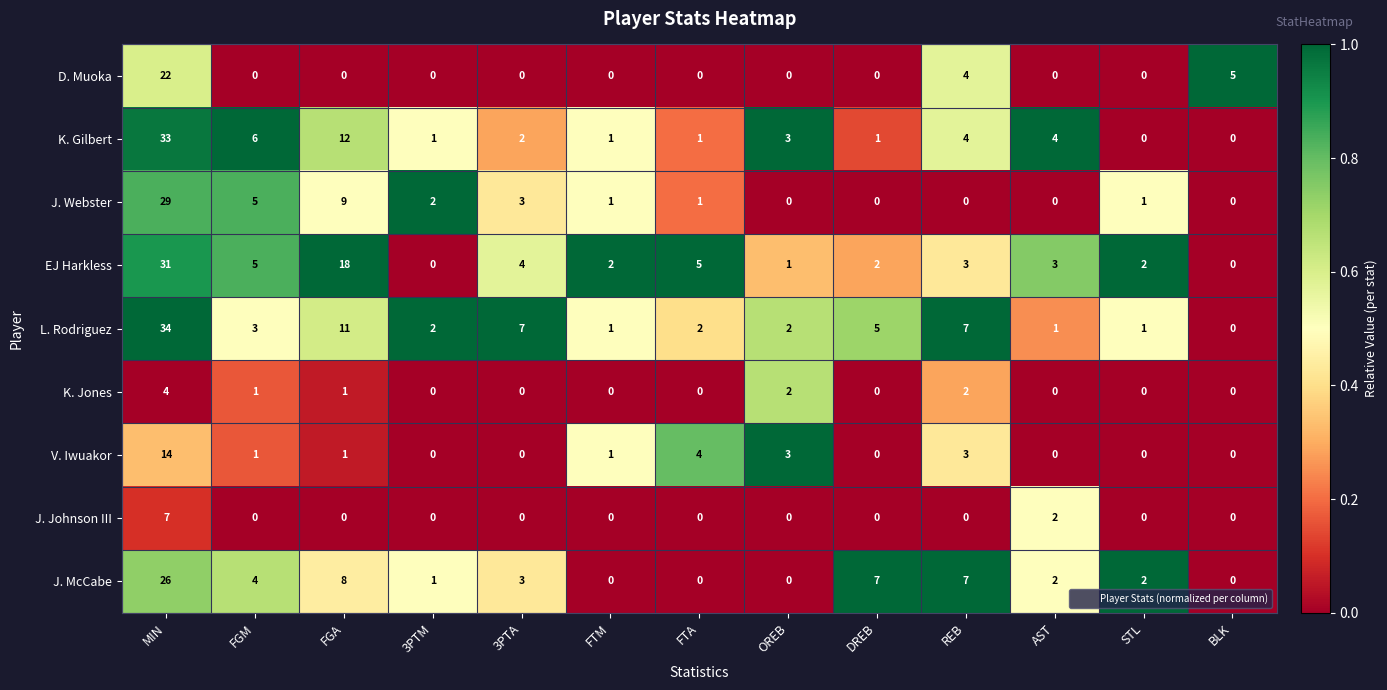

How many values in the J. McCabe series are below 2?

5